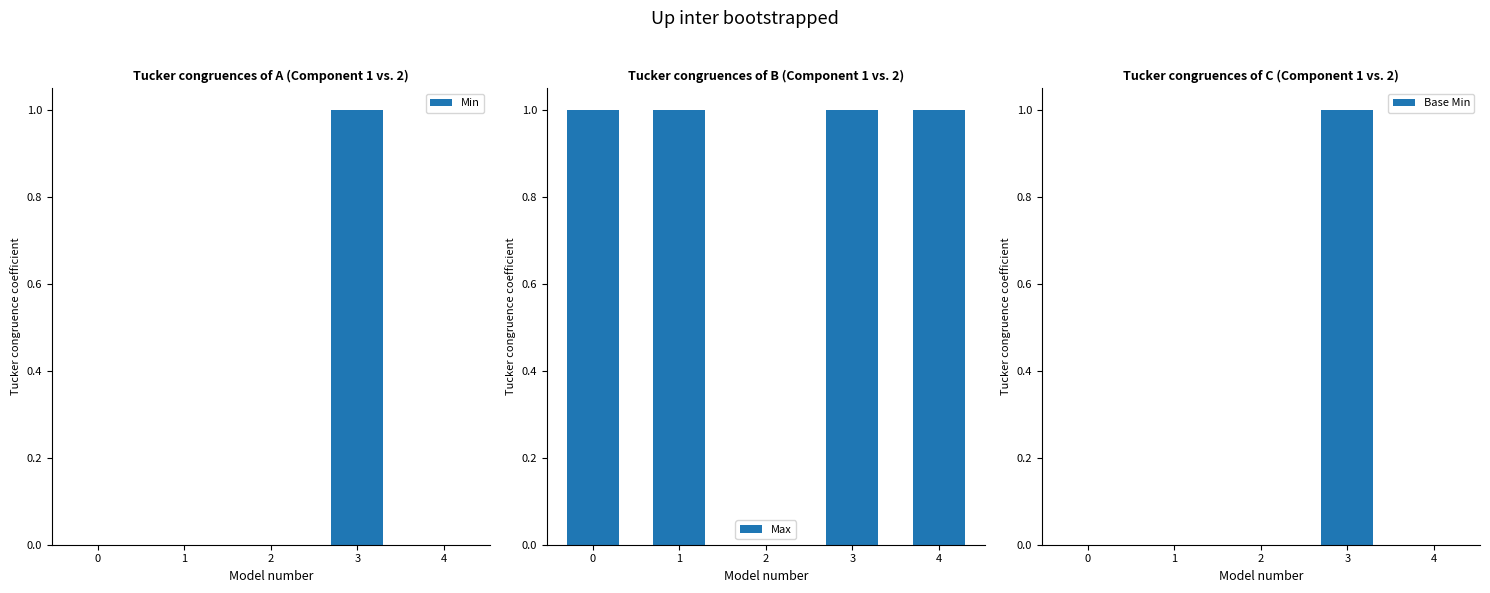

Reading right to left, what are all the values shown in this chart?

Min: 0	1	0	0	0
Max: 1	1	0	1	1
Base Min: 0	1	0	0	0